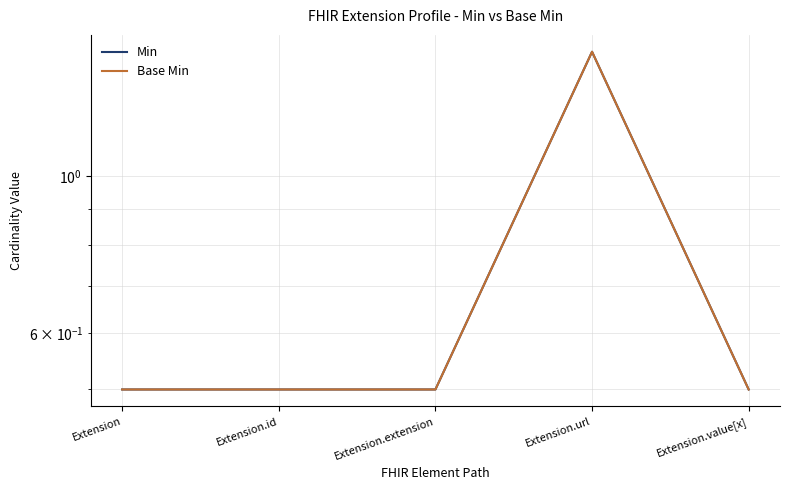

What is the sum of all Base Min values?

3.5